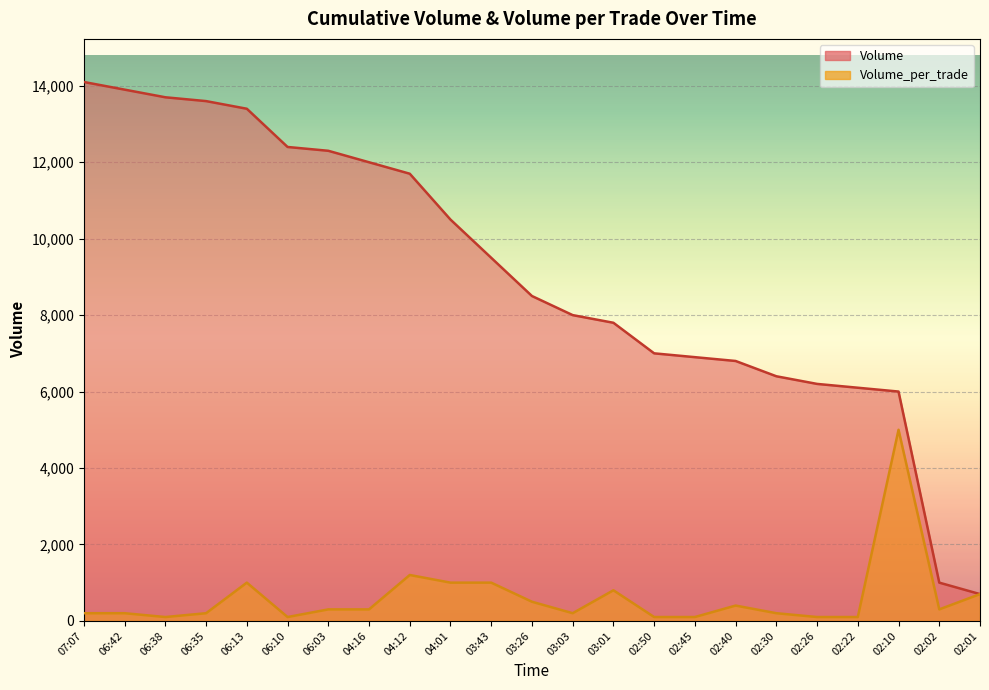

True or false: Volume_per_trade and Volume intersect in this chart.

False